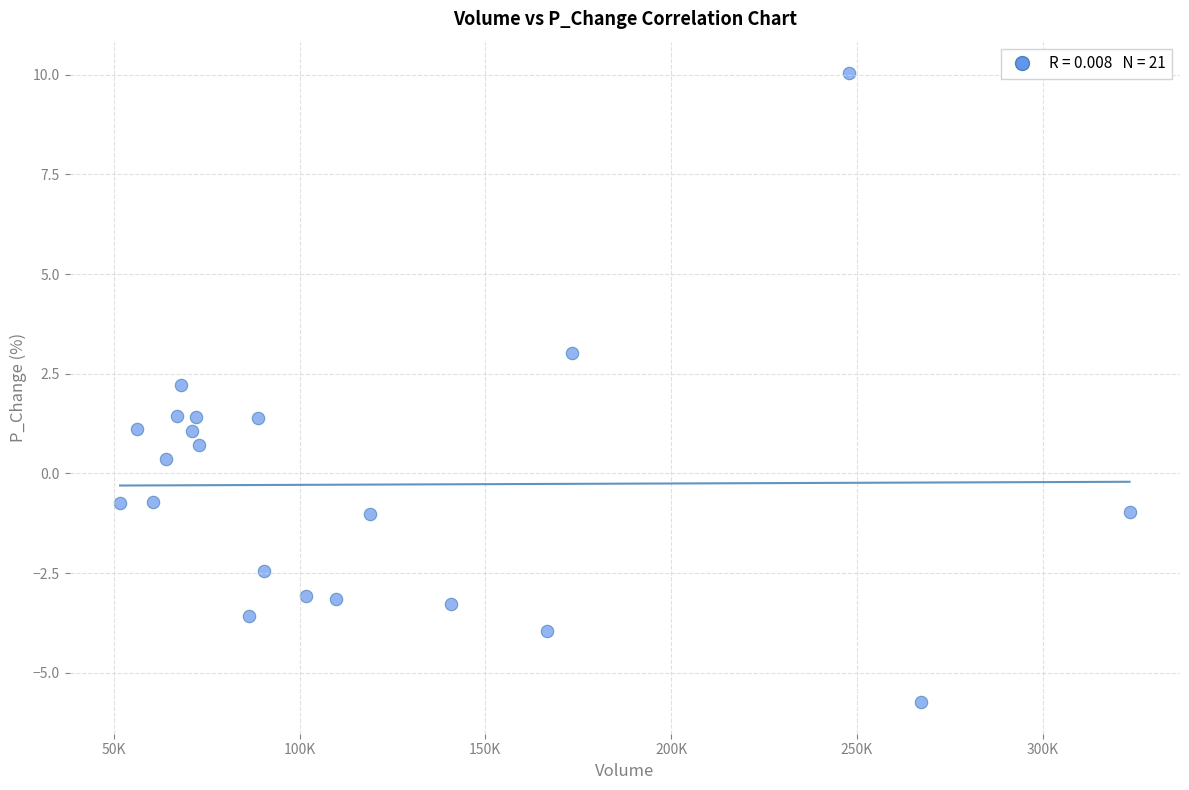

What Y value in the scatter plot is closest to 2?

2.2